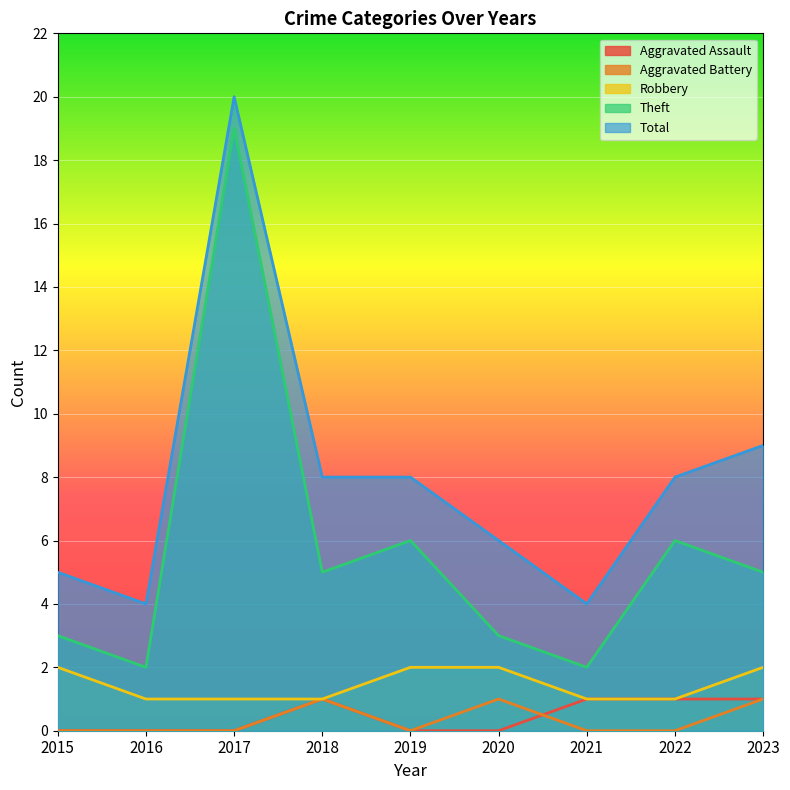

Where is Robbery nearest to the value 1?

2016